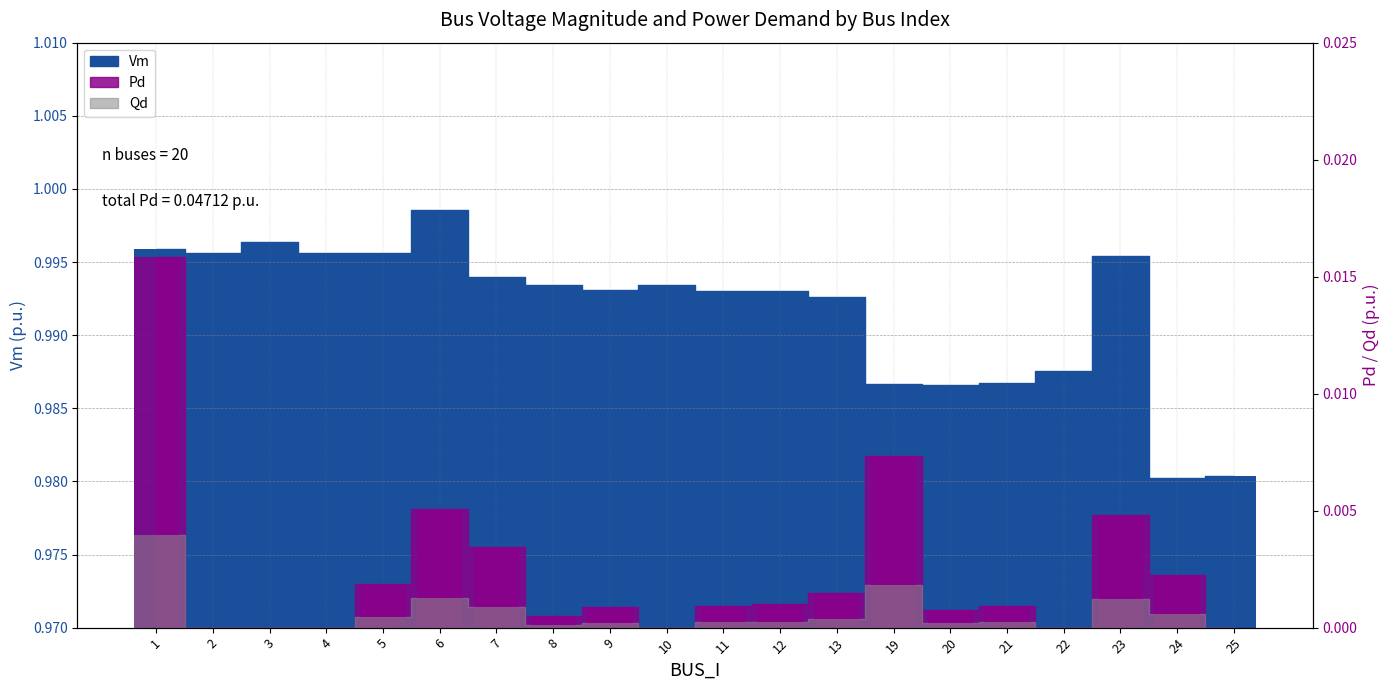

What is the sum of the Vm values at 25 and 20?

2.0